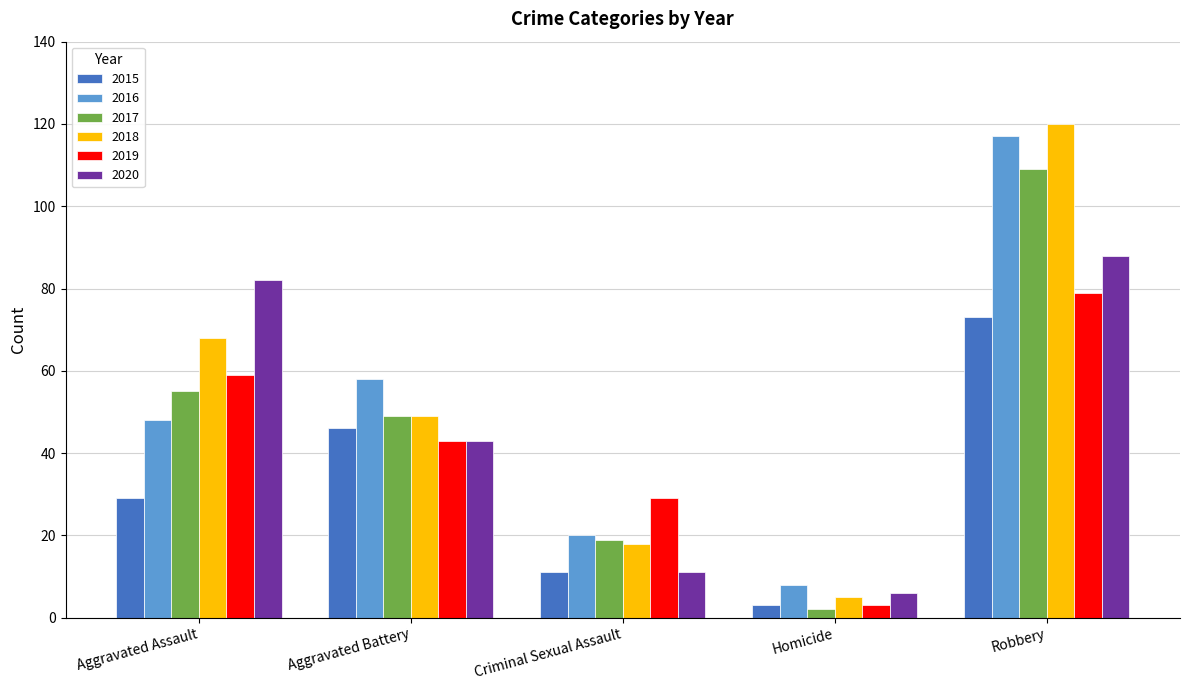

Between Criminal Sexual Assault and Robbery, which series saw the biggest shift?

2018